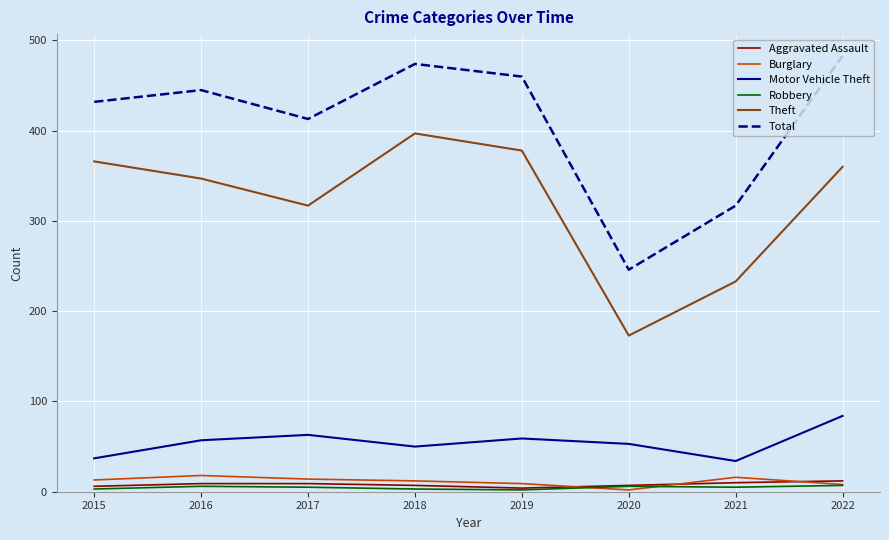

What is the highest value of the Aggravated Assault series?

12